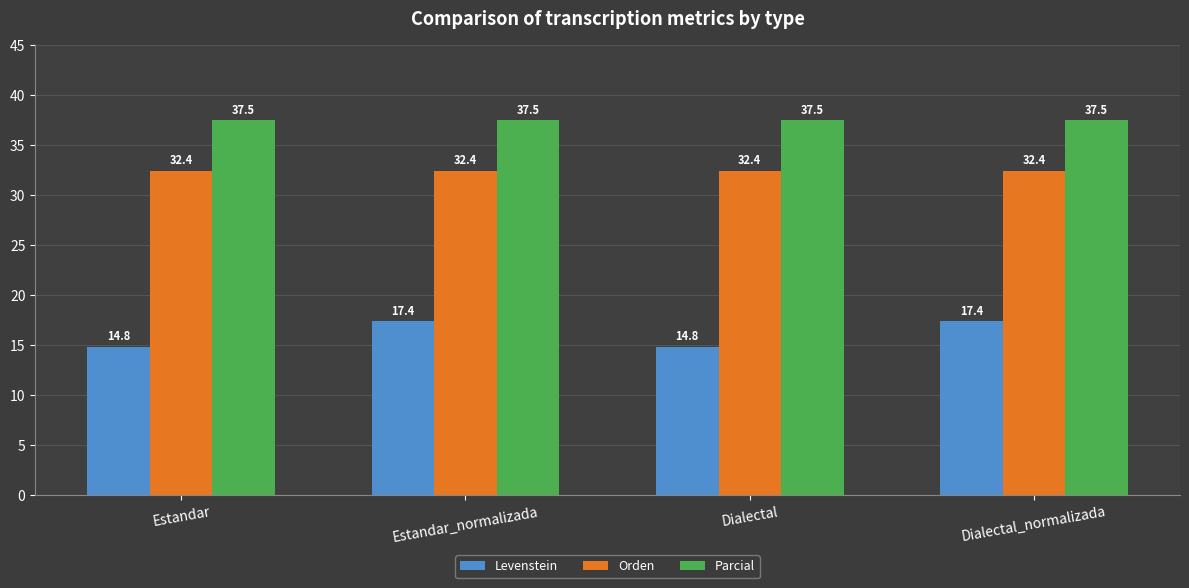

What is the greatest value displayed?

37.5